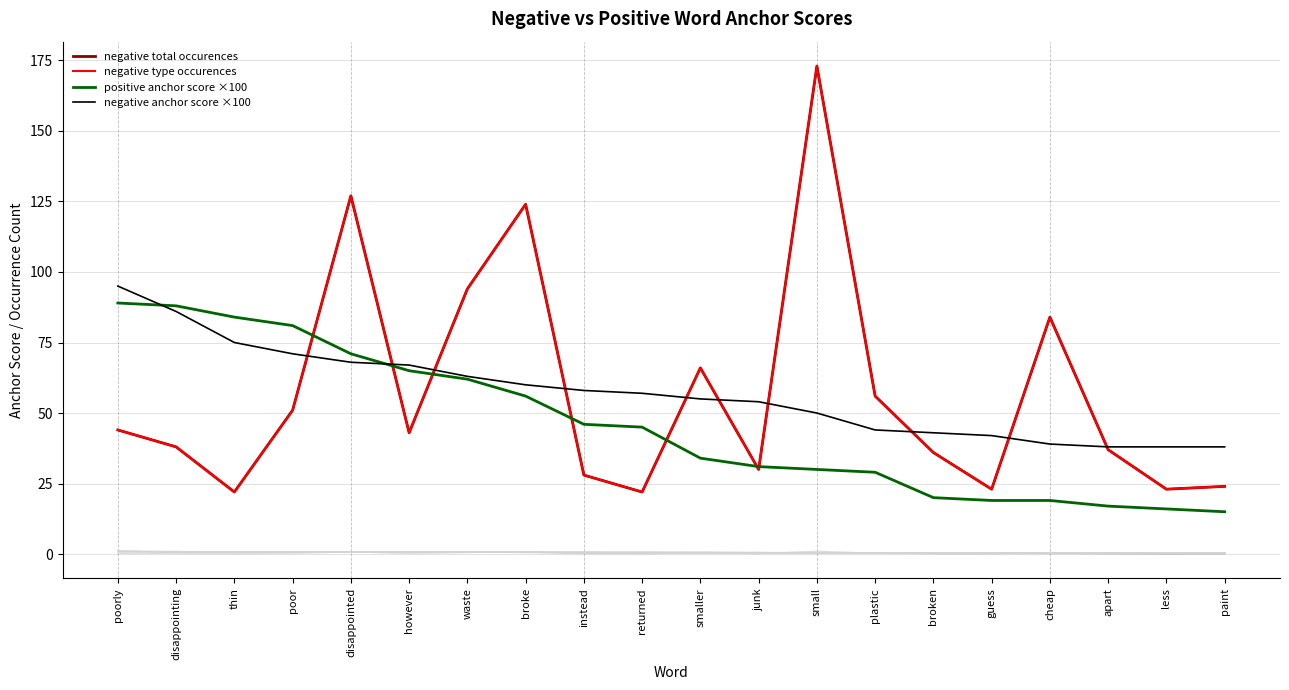

True or false: negative total occurences and negative type occurences cross at least once.

False